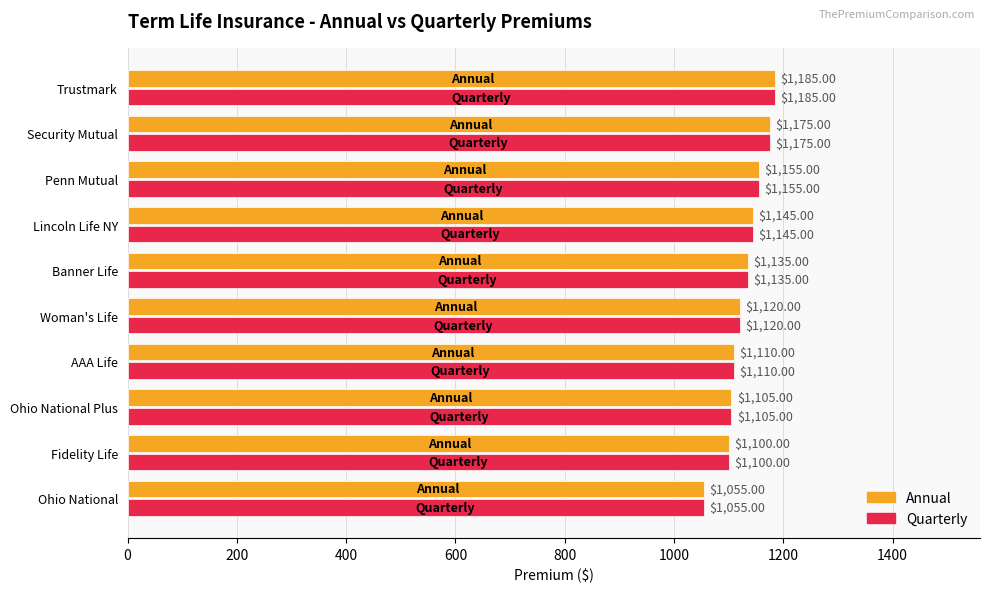

Which category has the lowest value in the Quarterly series?

Ohio National